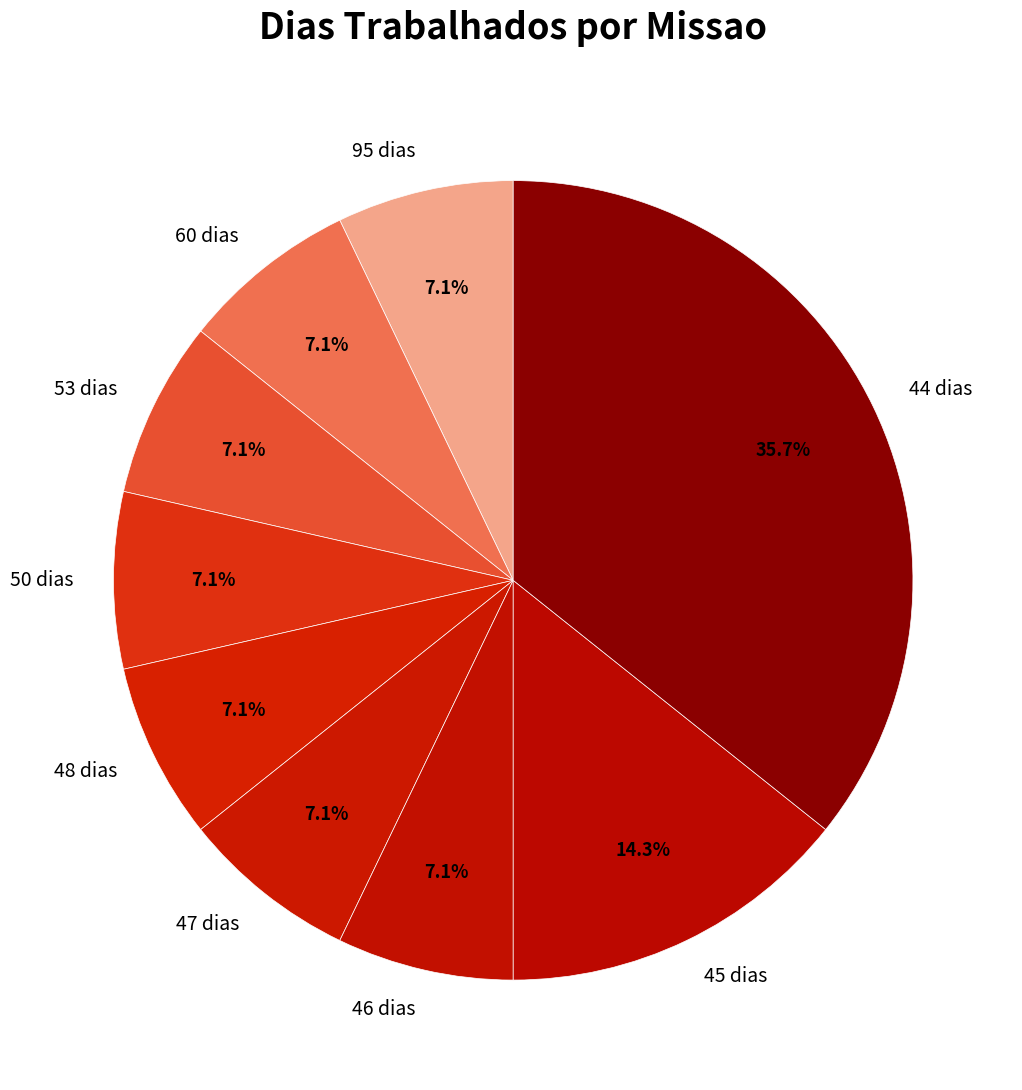

Is there a majority slice in this chart?

No